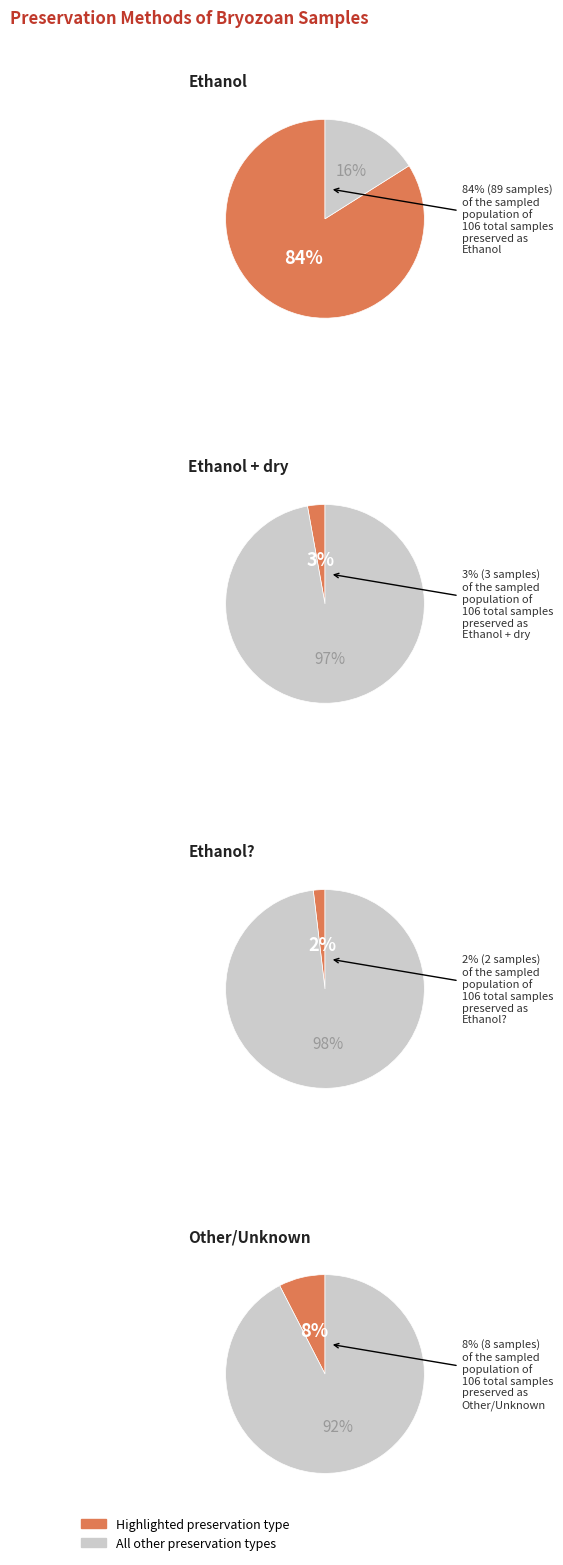

Does Ethanol represent more than half of the total?

Yes